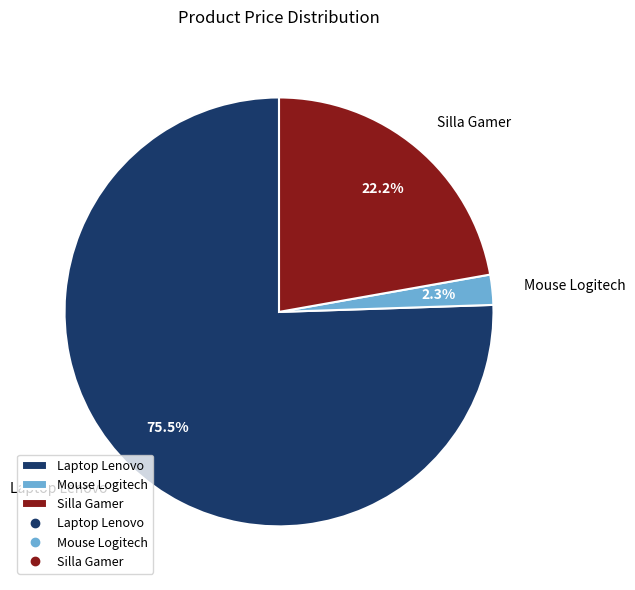

Rank the categories by value from lowest to highest.

Mouse Logitech, Silla Gamer, Laptop Lenovo